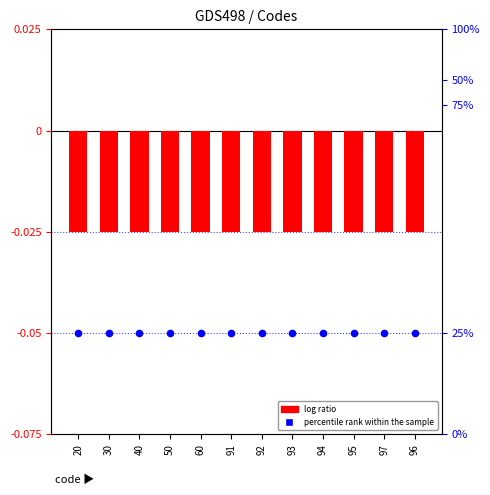

At which category is the sum across all series the highest?

20